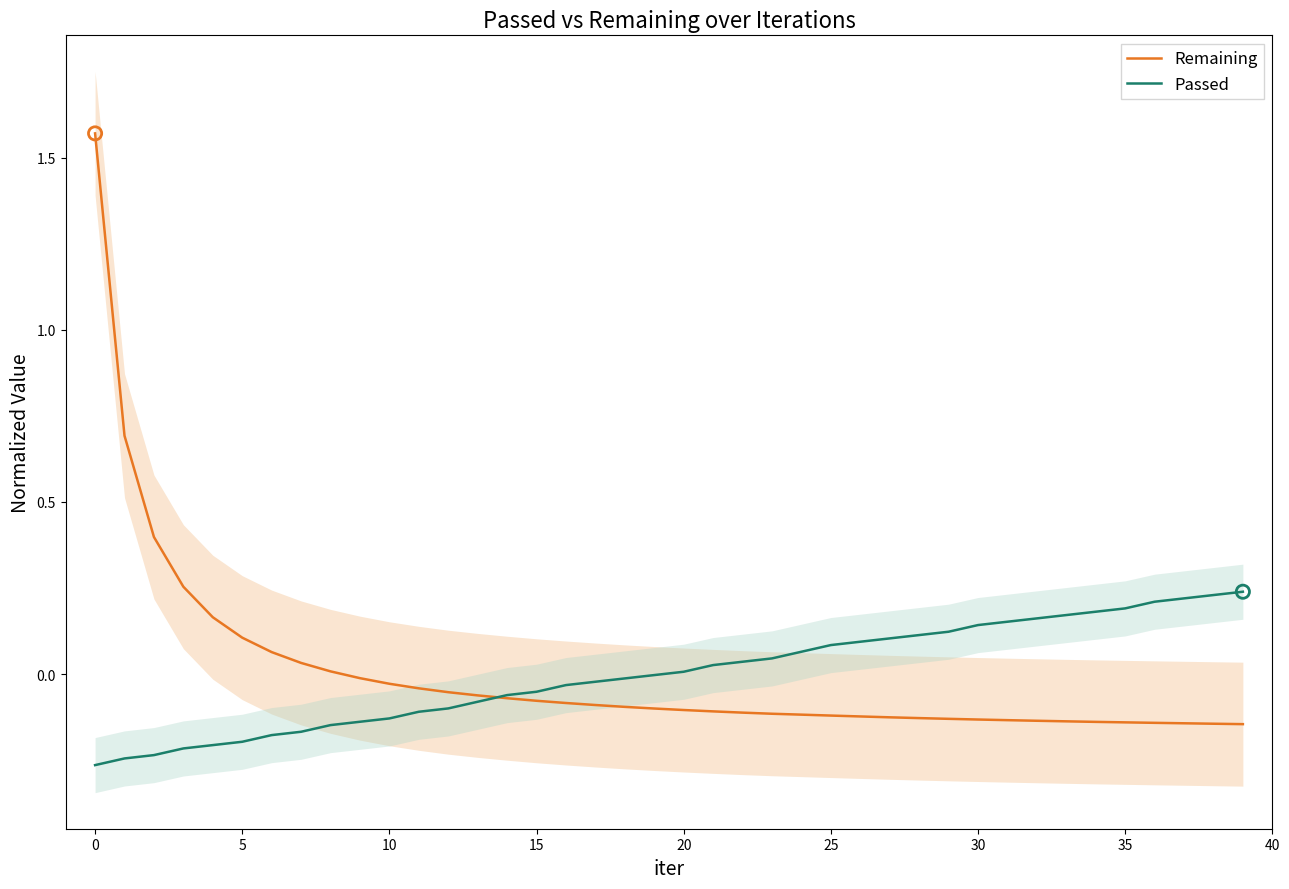

Which series has the largest total across all categories?

Remaining